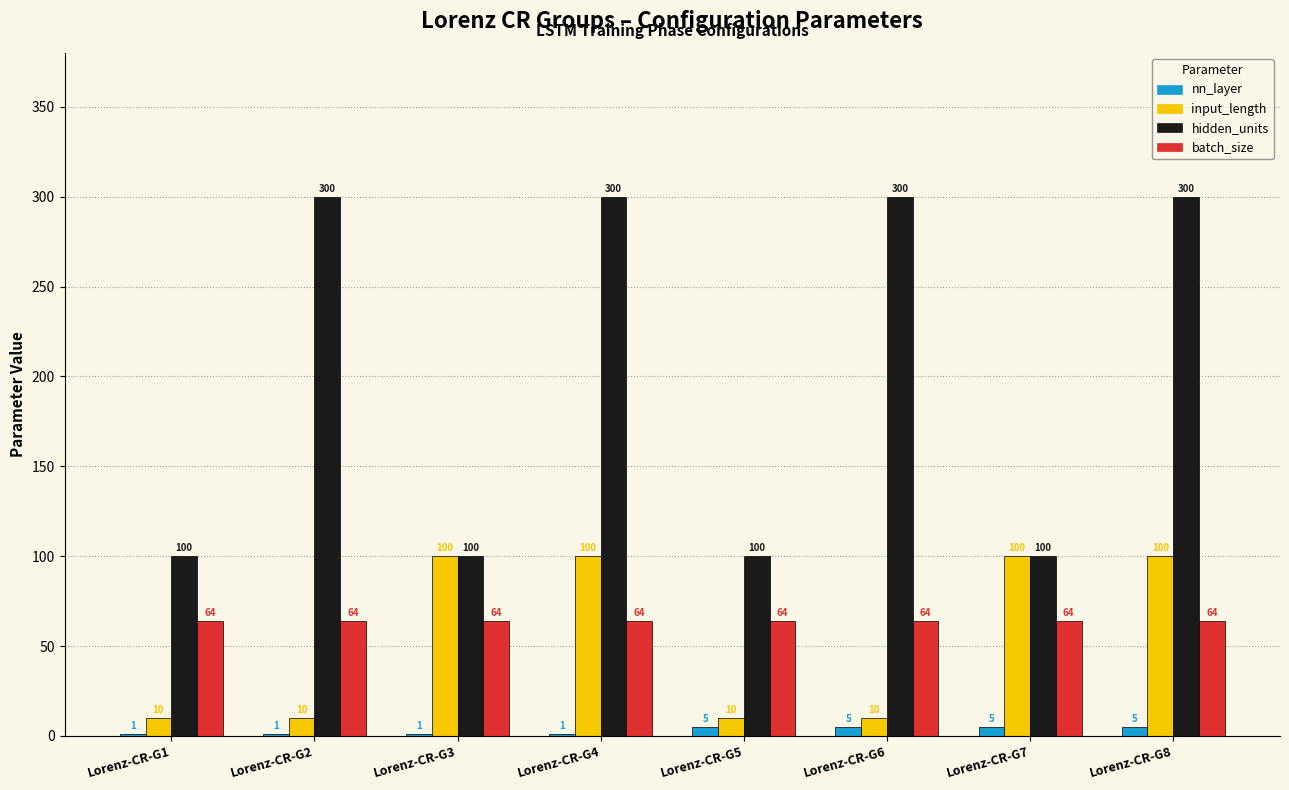

How many distinct data groups are displayed?

4